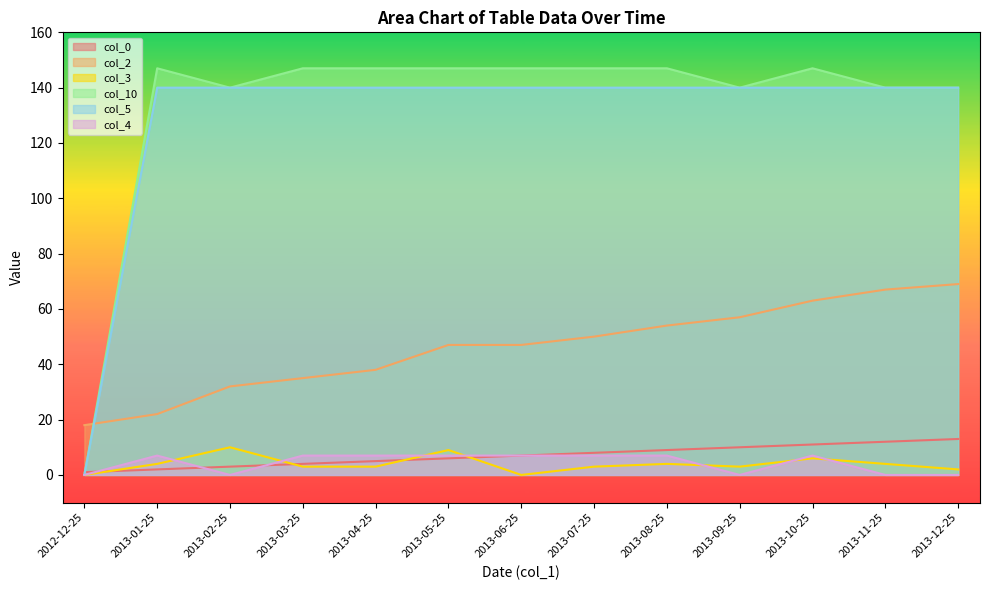

Reading right to left, transcribe all the data shown in this chart.

col_0: 2013-12-25=13	2013-11-25=12	2013-10-25=11	2013-09-25=10	2013-08-25=9	2013-07-25=8	2013-06-25=7	2013-05-25=6	2013-04-25=5	2013-03-25=4	2013-02-25=3	2013-01-25=2	2012-12-25=1
col_2: 2013-12-25=69	2013-11-25=67	2013-10-25=63	2013-09-25=57	2013-08-25=54	2013-07-25=50	2013-06-25=47	2013-05-25=47	2013-04-25=38	2013-03-25=35	2013-02-25=32	2013-01-25=22	2012-12-25=18
col_3: 2013-12-25=2	2013-11-25=4	2013-10-25=6	2013-09-25=3	2013-08-25=4	2013-07-25=3	2013-06-25=0	2013-05-25=9	2013-04-25=3	2013-03-25=3	2013-02-25=10	2013-01-25=4	2012-12-25=0
col_10: 2013-12-25=140	2013-11-25=140	2013-10-25=147	2013-09-25=140	2013-08-25=147	2013-07-25=147	2013-06-25=147	2013-05-25=147	2013-04-25=147	2013-03-25=147	2013-02-25=140	2013-01-25=147	2012-12-25=0
col_5: 2013-12-25=140	2013-11-25=140	2013-10-25=140	2013-09-25=140	2013-08-25=140	2013-07-25=140	2013-06-25=140	2013-05-25=140	2013-04-25=140	2013-03-25=140	2013-02-25=140	2013-01-25=140	2012-12-25=0
col_4: 2013-12-25=0	2013-11-25=0	2013-10-25=7	2013-09-25=0	2013-08-25=7	2013-07-25=7	2013-06-25=7	2013-05-25=7	2013-04-25=7	2013-03-25=7	2013-02-25=0	2013-01-25=7	2012-12-25=0